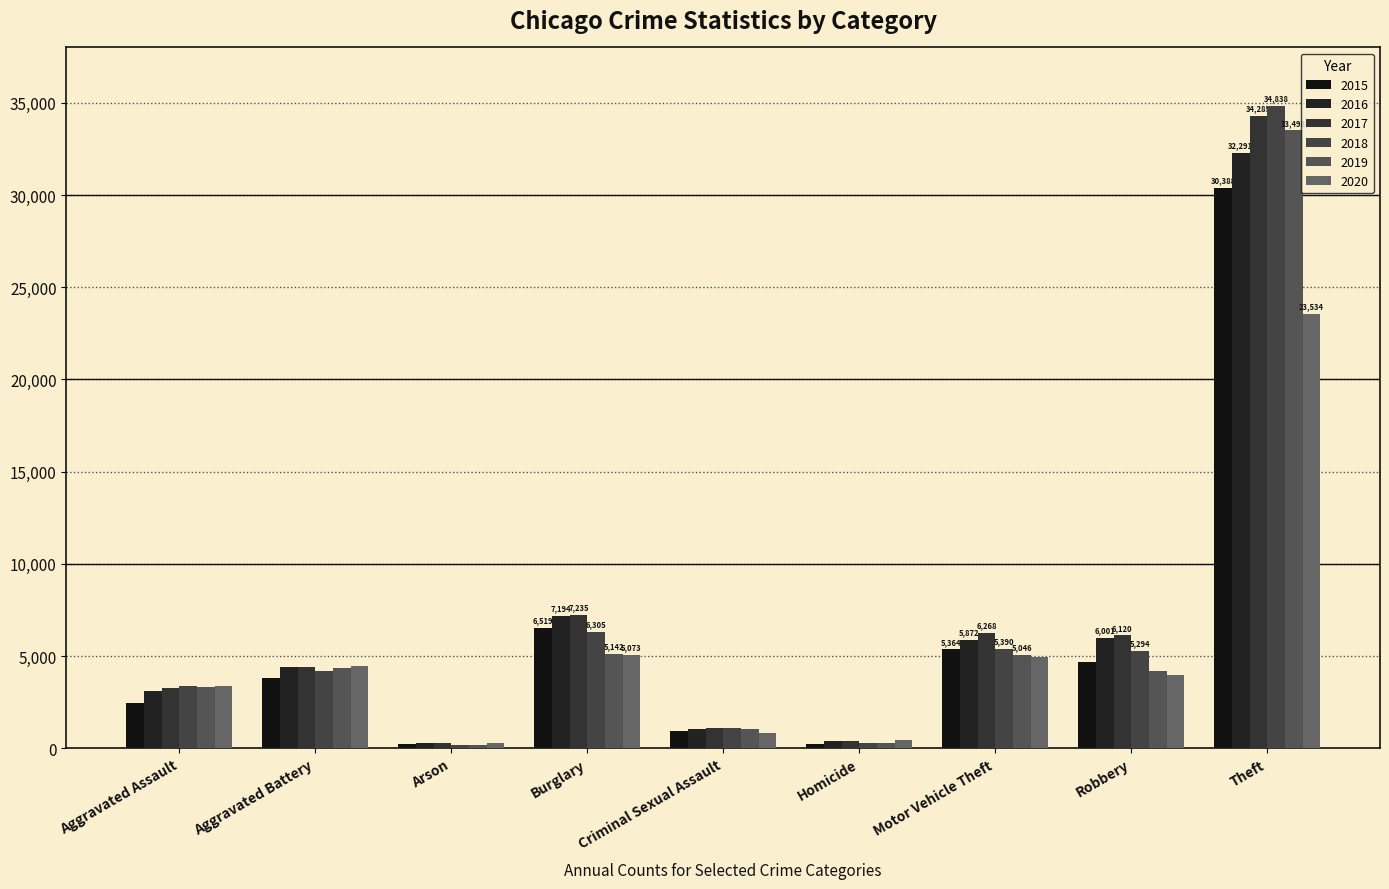

At which category is the sum across all series the highest?

Theft